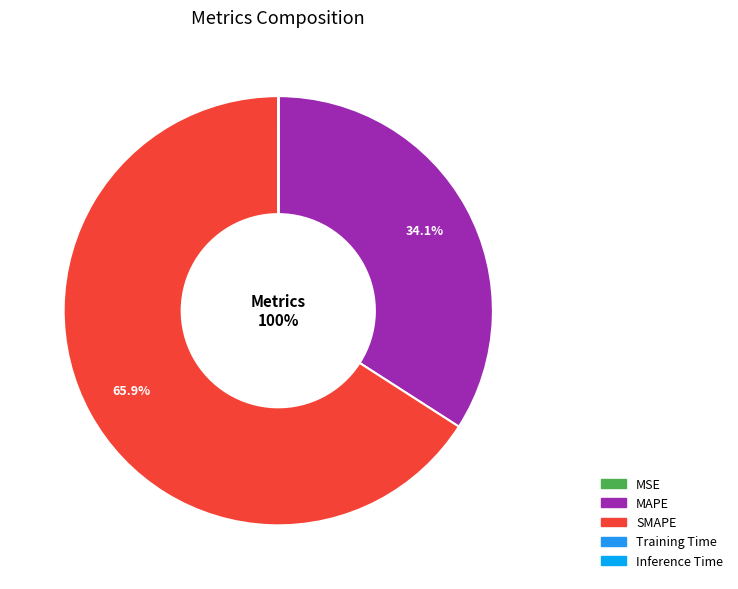

Is it true that MSE is 0% of the pie?

True